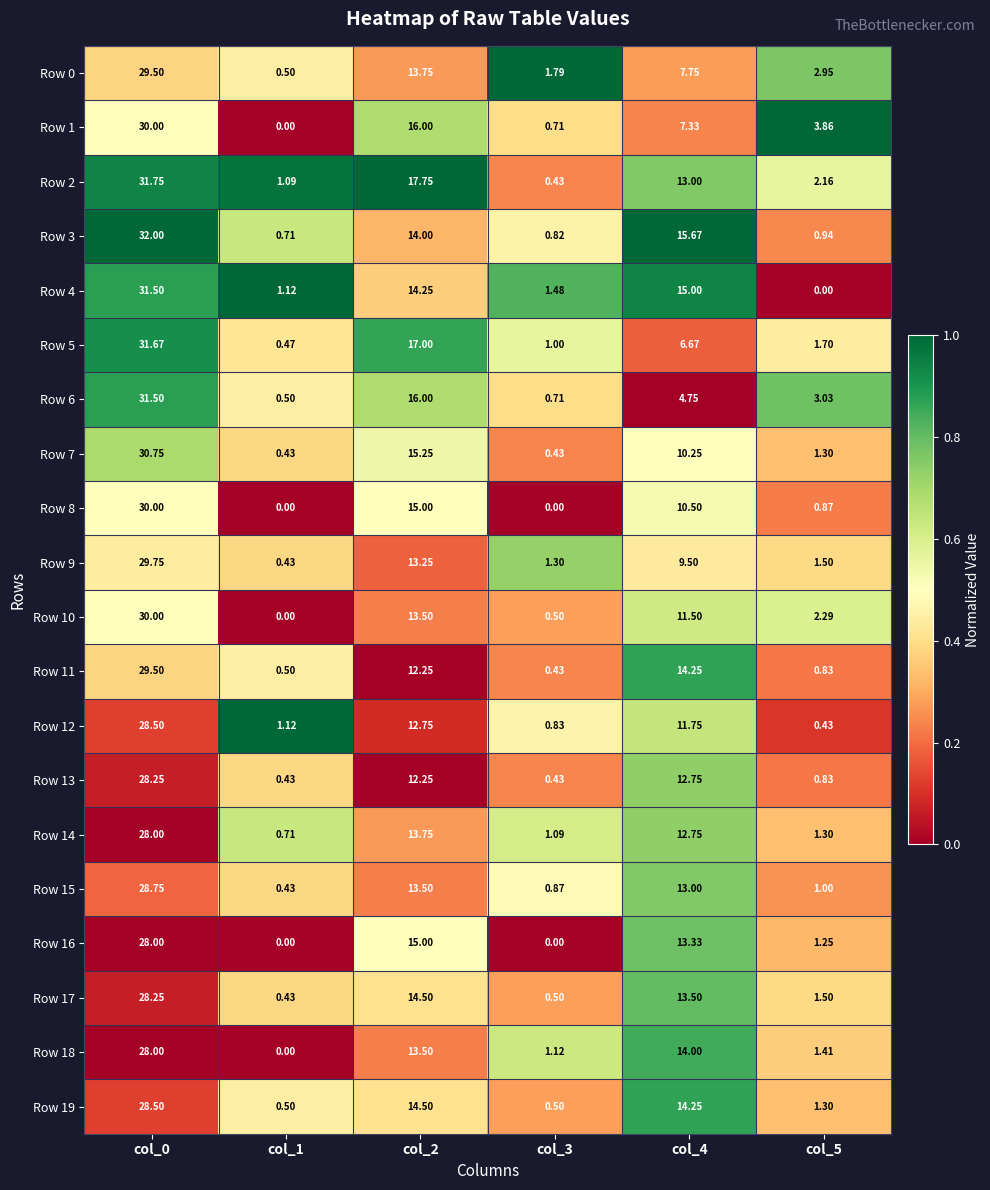

Is the value of Row 10 at col_4 greater than the value of Row 11 at col_2?

No